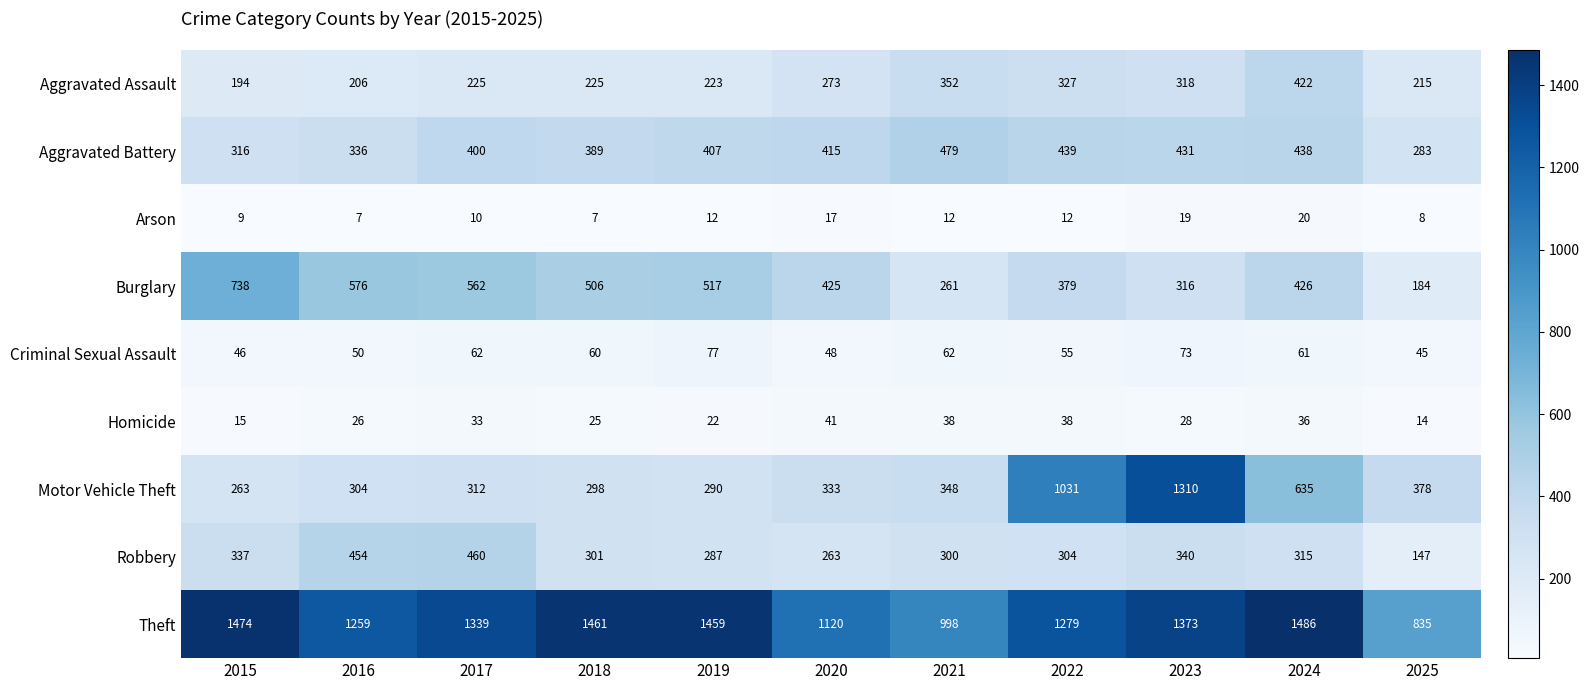

What is the sum of the Aggravated Battery values at 2024 and 2015?

754